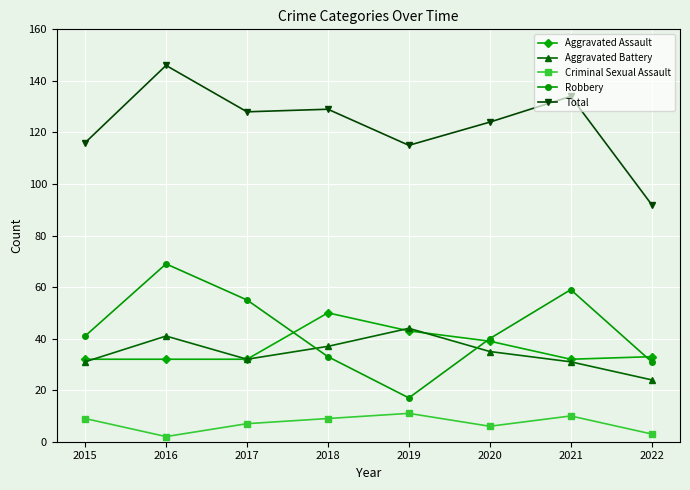

What value does the Aggravated Assault series have at 2015, to the nearest 10?

30